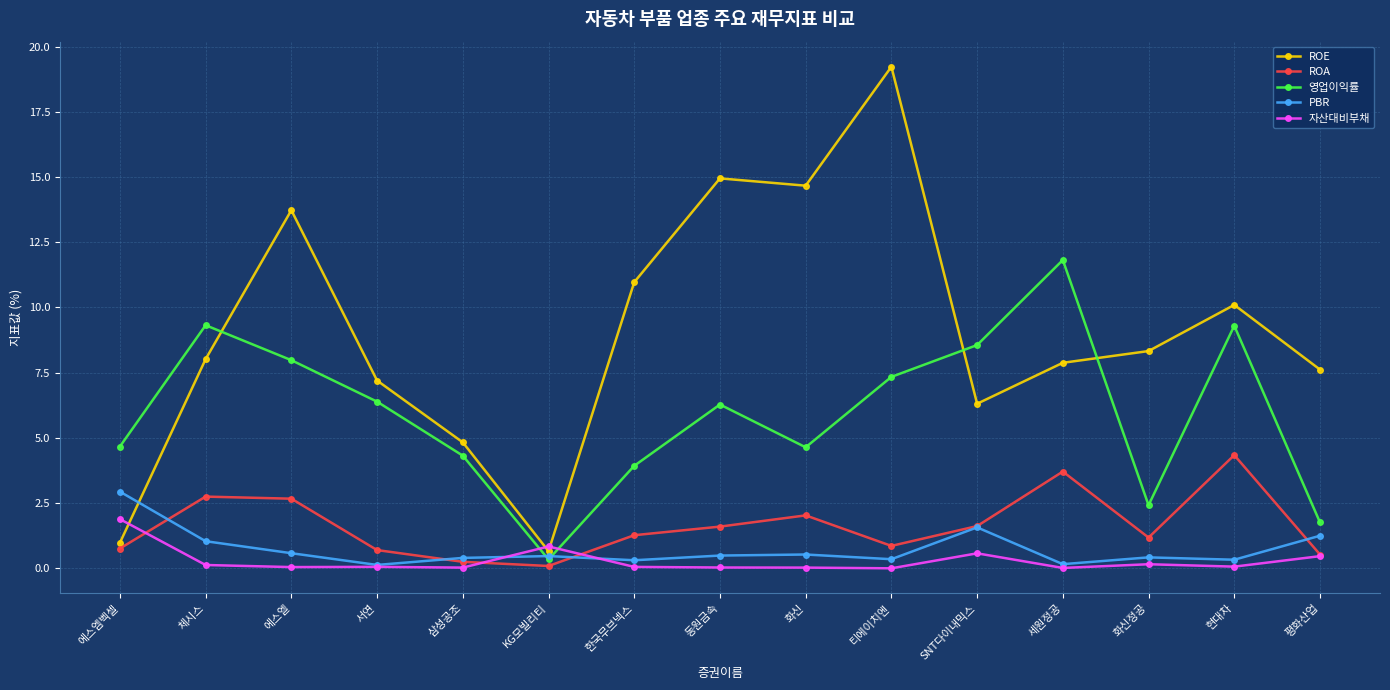

What is the difference between the maximum and second lowest values in the 영업이익률 series?

10.1